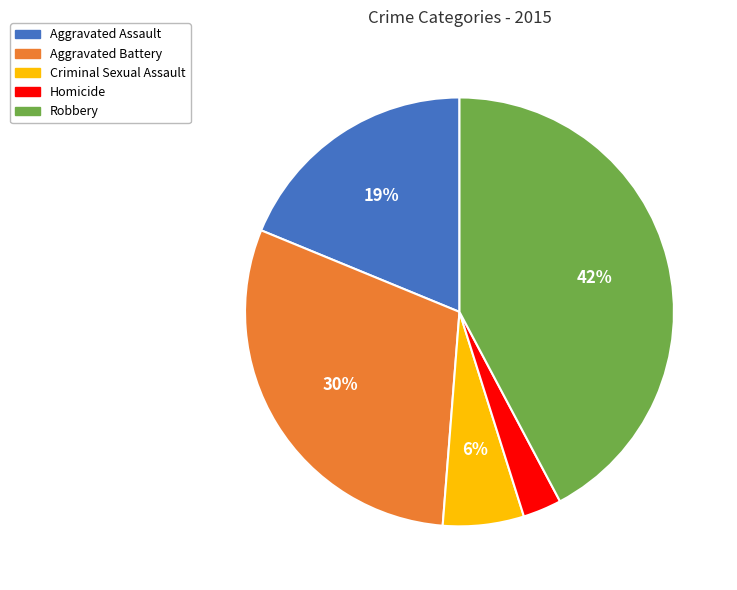

Which has a higher value, Aggravated Battery or Robbery?

Robbery